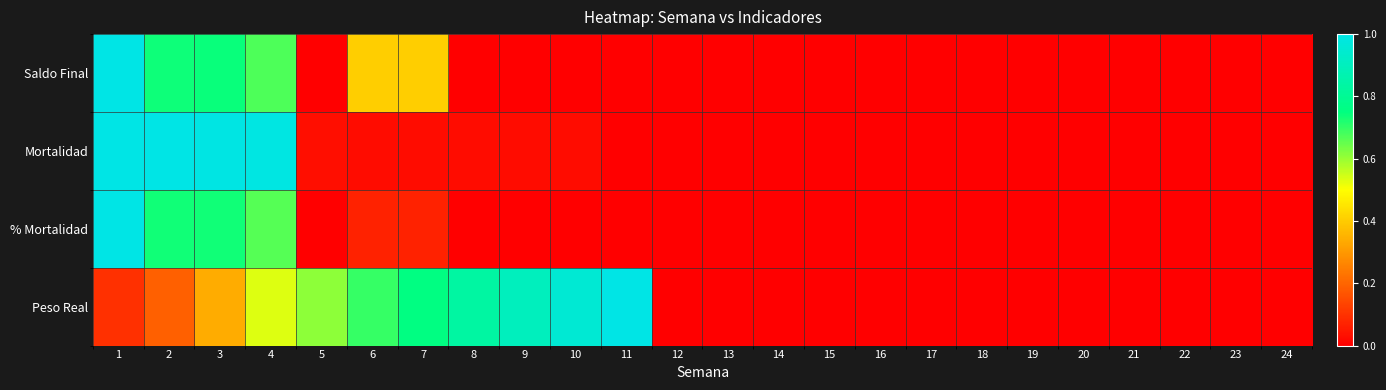

Reading right to left, transcribe all the data shown in this chart.

Saldo Final: 24=0.0	23=0.0	22=0.0	21=0.0	20=0.0	19=0.0	18=0.0	17=0.0	16=0.0	15=0.0	14=0.0	13=0.0	12=0.0	11=0.0	10=0.0	9=0.0	8=0.0	7=0.4	6=0.4	5=0.0	4=0.7	3=0.7	2=0.7	1=1.0
Mortalidad: 24=0.0	23=0.0	22=0.0	21=0.0	20=0.0	19=0.0	18=0.0	17=0.0	16=0.0	15=0.0	14=0.0	13=0.0	12=0.0	11=0.0	10=0.0	9=0.0	8=0.0	7=0.0	6=0.0	5=0.0	4=1.0	3=1.0	2=1.0	1=1.0
% Mortalidad: 24=0.0	23=0.0	22=0.0	21=0.0	20=0.0	19=0.0	18=0.0	17=0.0	16=0.0	15=0.0	14=0.0	13=0.0	12=0.0	11=0.0	10=0.0	9=0.0	8=0.0	7=0.1	6=0.1	5=0.0	4=0.7	3=0.7	2=0.7	1=1.0
Peso Real: 24=0.0	23=0.0	22=0.0	21=0.0	20=0.0	19=0.0	18=0.0	17=0.0	16=0.0	15=0.0	14=0.0	13=0.0	12=0.0	11=1.0	10=1.0	9=0.9	8=0.8	7=0.8	6=0.7	5=0.6	4=0.5	3=0.3	2=0.2	1=0.1